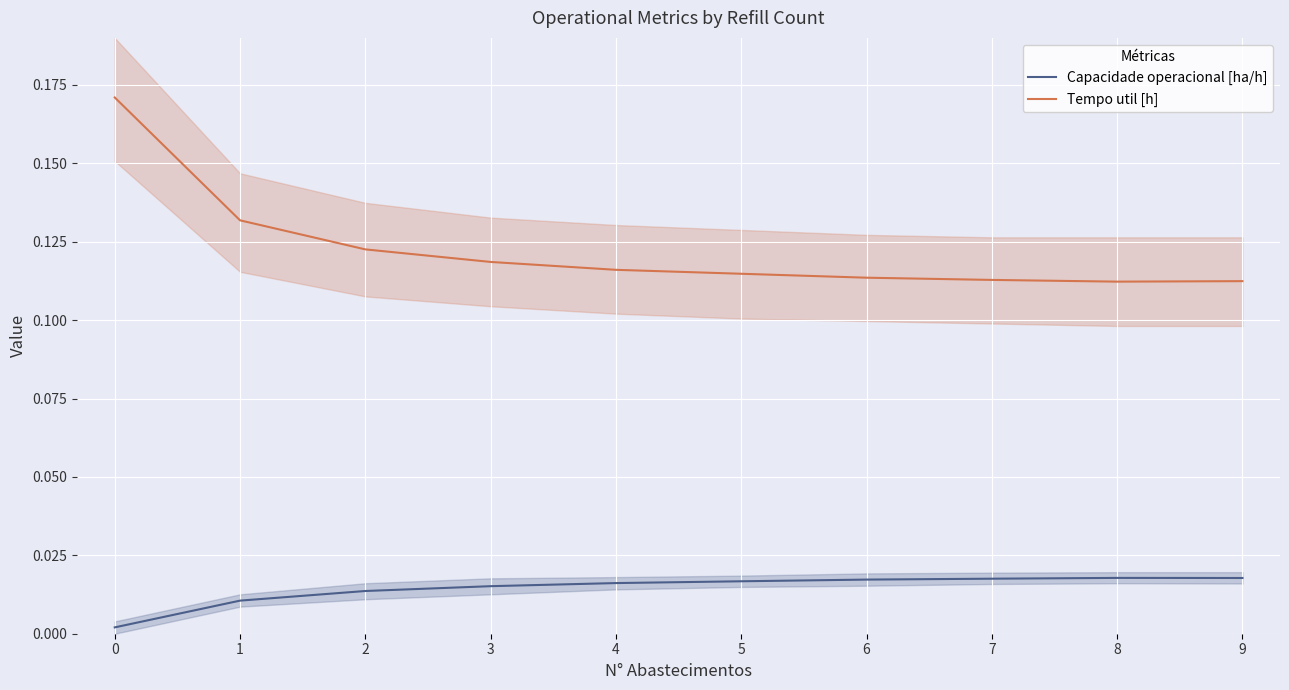

At how many categories does at least one series exceed 0?

10